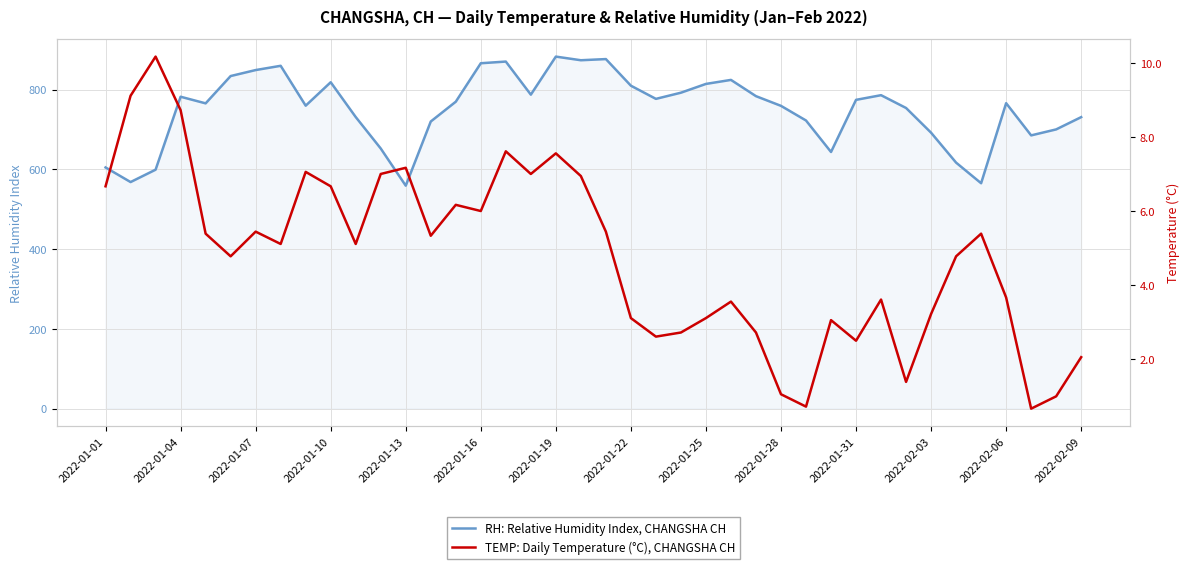

At how many categories does at least one series exceed 57?

40